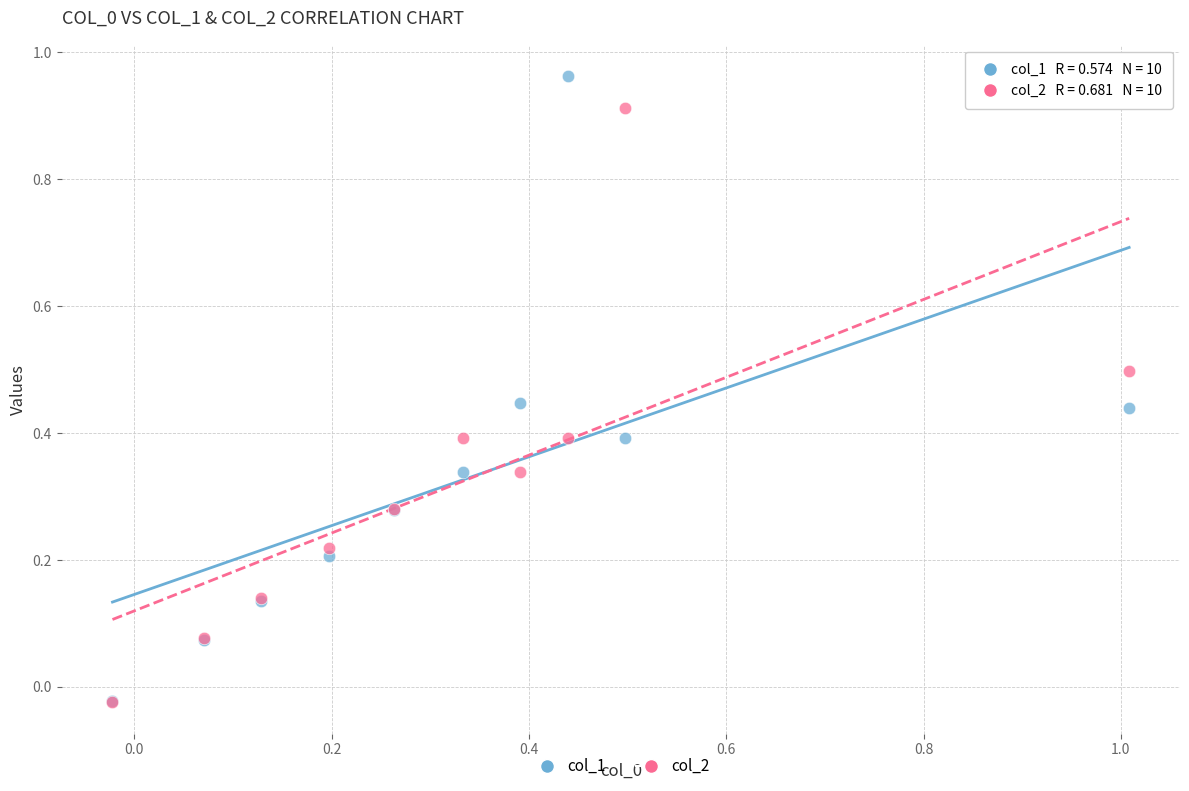

Which series has the largest Y range (max minus min)?

col_1